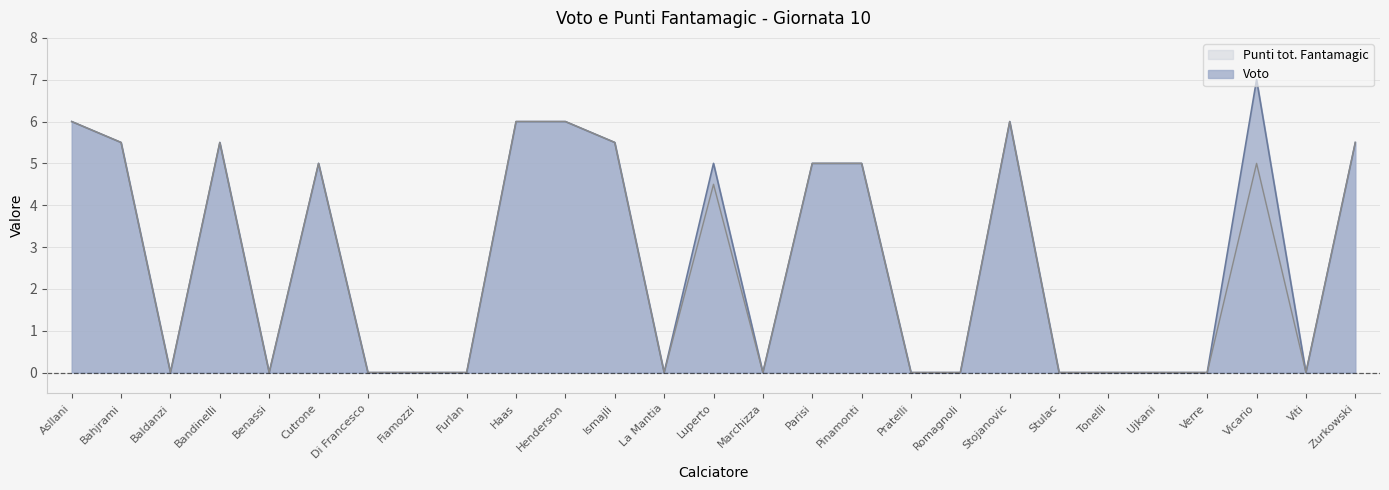

Which category has the highest value in the Voto series?

Vicario